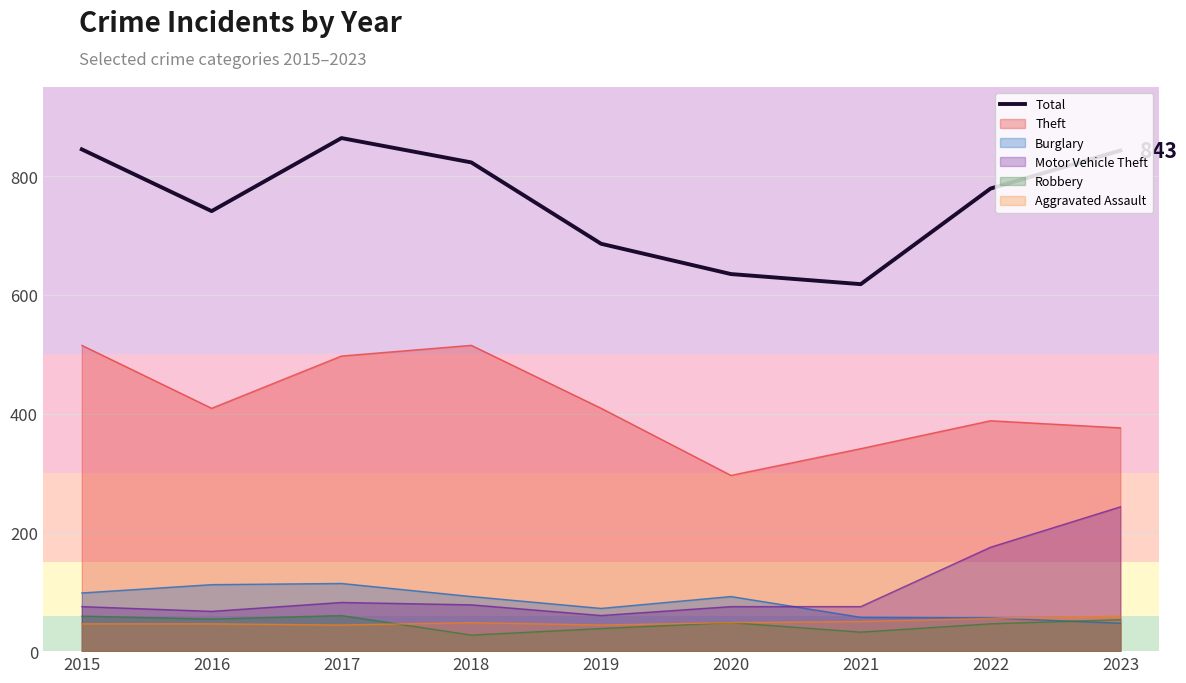

Between 2017 and 2016, which is larger?

2017